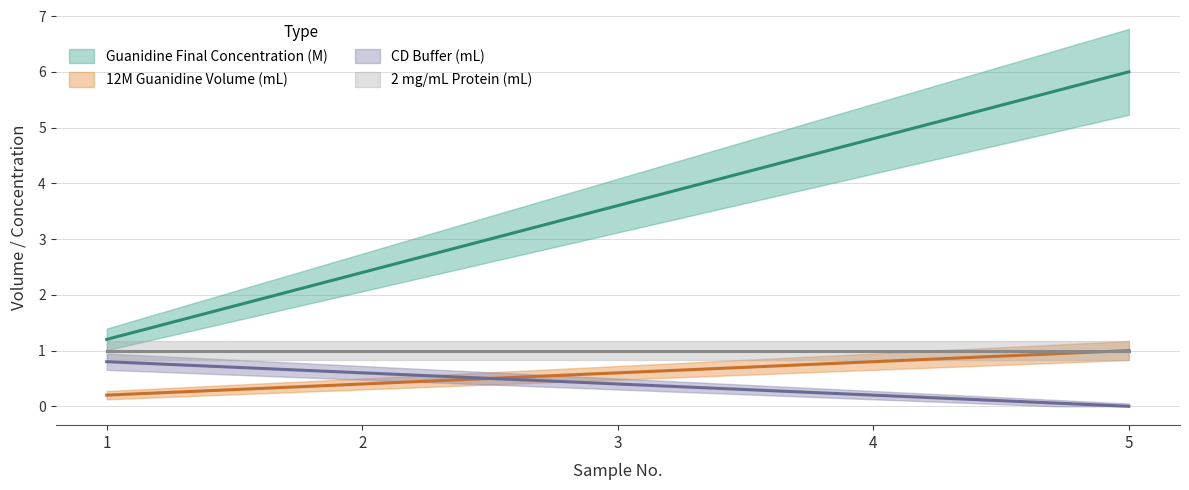

Reading left to right, what are all the values shown in this chart?

Guanidine Final Concentration (M): 1=1.2	2=2.4	3=3.6	4=4.8	5=6.0
12M Guanidine Volume (mL): 1=0.2	2=0.4	3=0.6	4=0.8	5=1.0
CD Buffer (mL): 1=0.8	2=0.6	3=0.4	4=0.2	5=0.0
2 mg/mL Protein (mL): 1=1.0	2=1.0	3=1.0	4=1.0	5=1.0